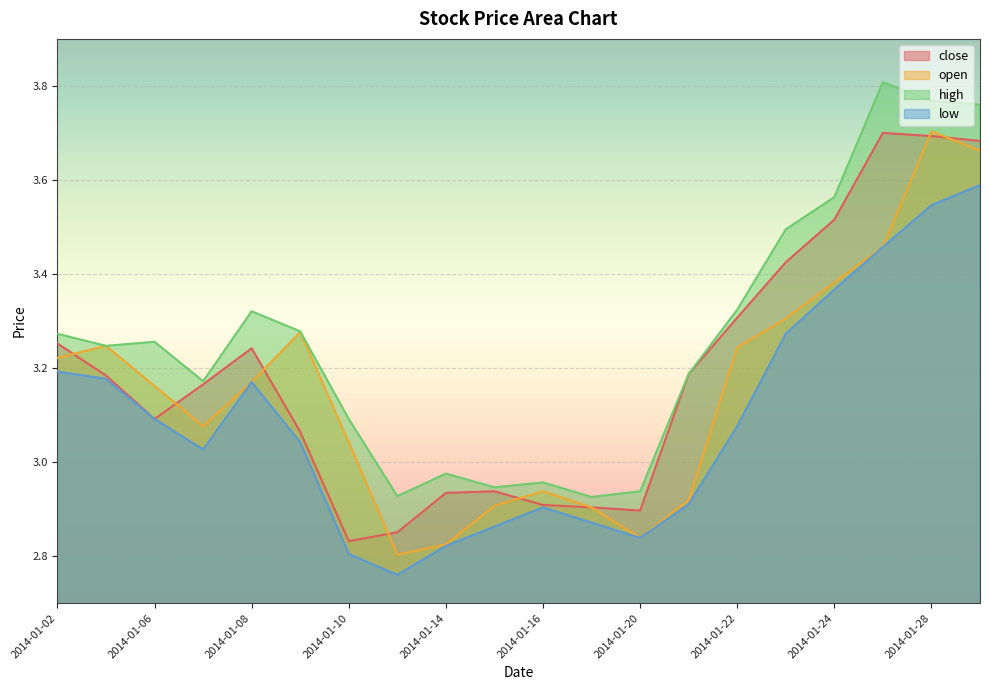

True or false: close and high intersect in this chart.

False